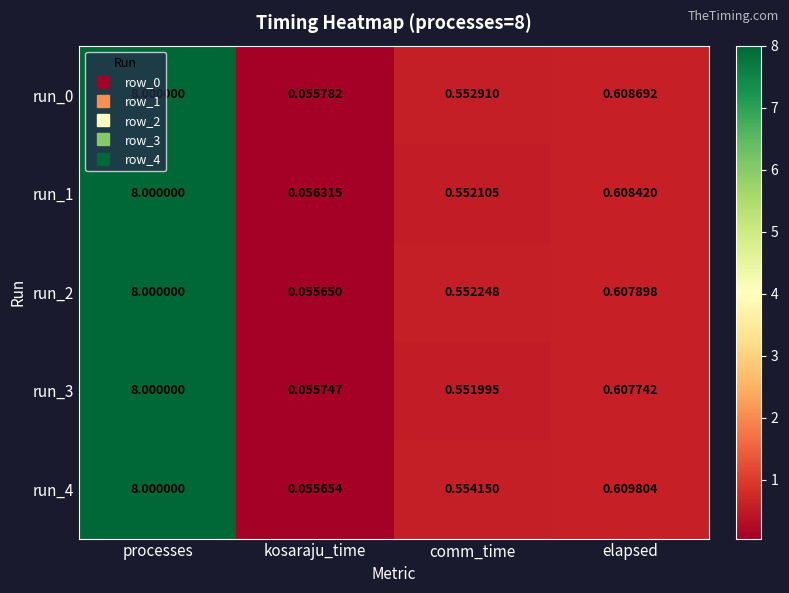

Which series has the widest spread of values?

run_2